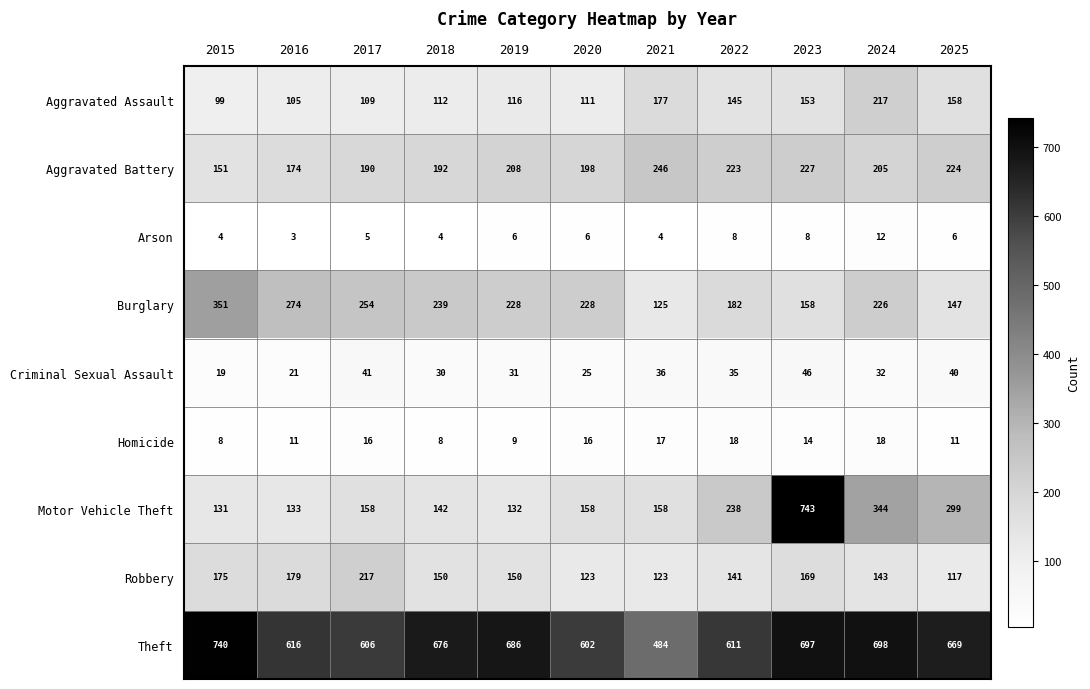

Where is Motor Vehicle Theft nearest to the value 437?

2024